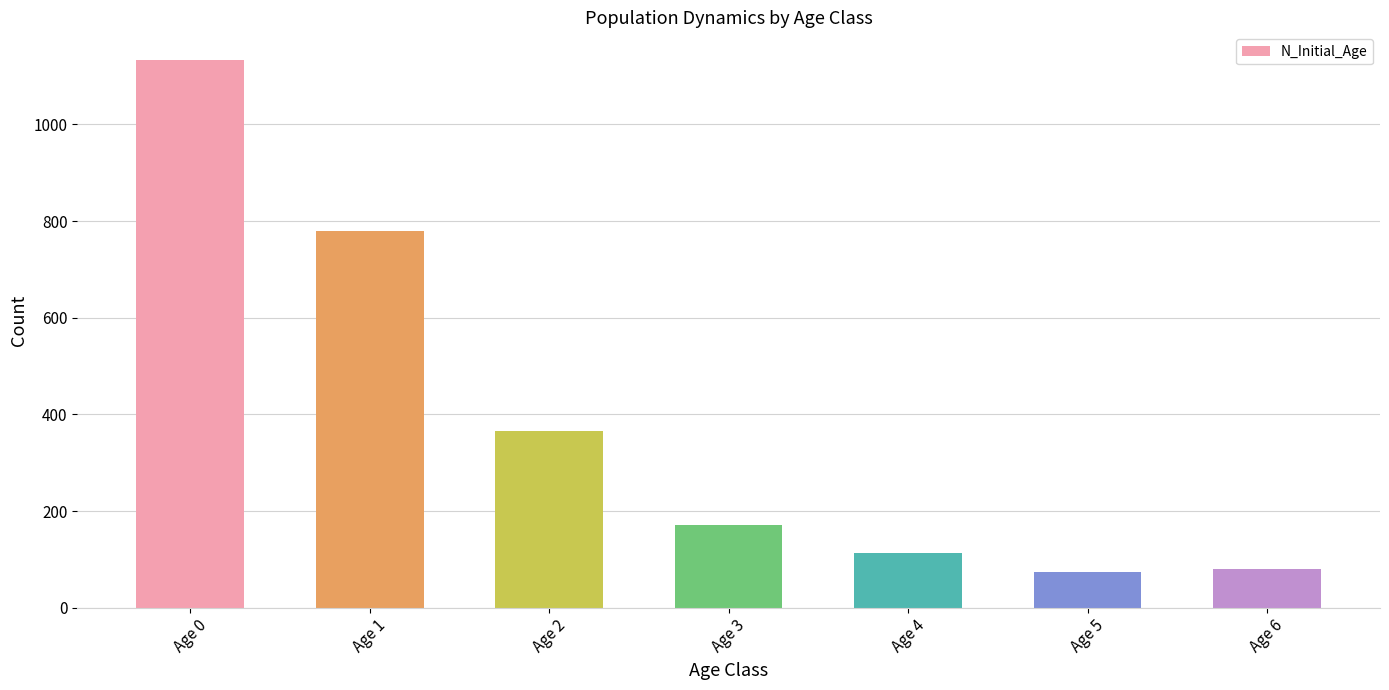

What is the change in value from Age 3 to Age 6?

-91